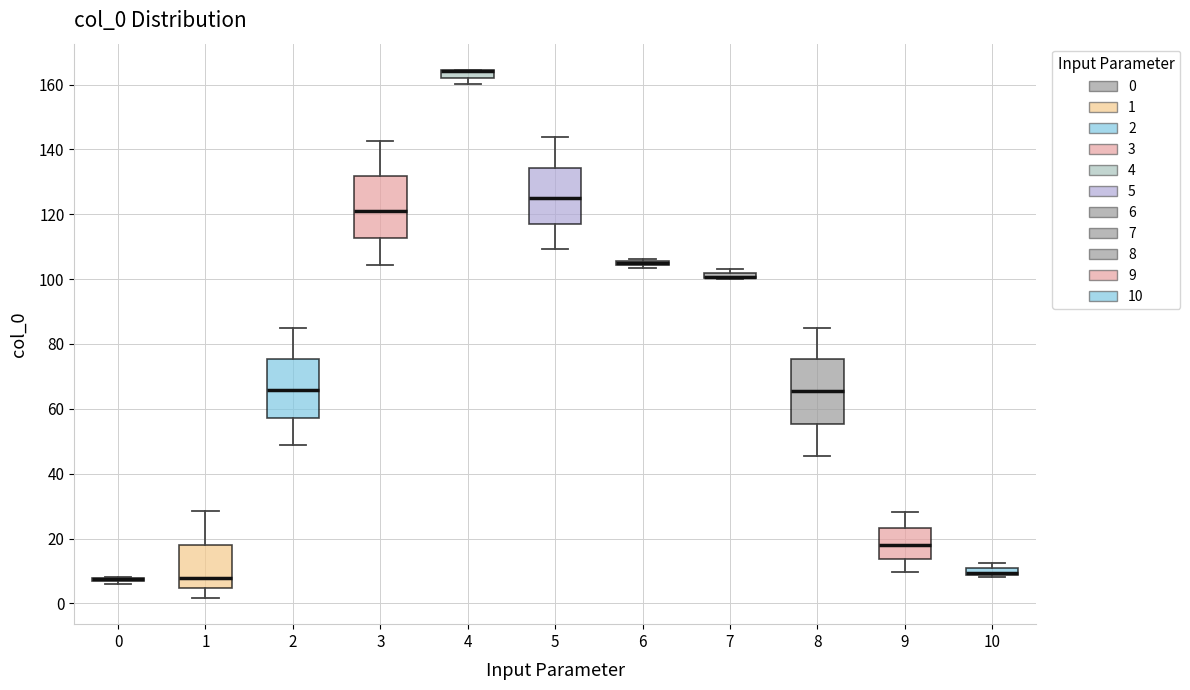

Where is the lower edge of the box at x = 9 on the y-axis? The values are not printed on the chart, so give them approximately, as read against the axis.

14